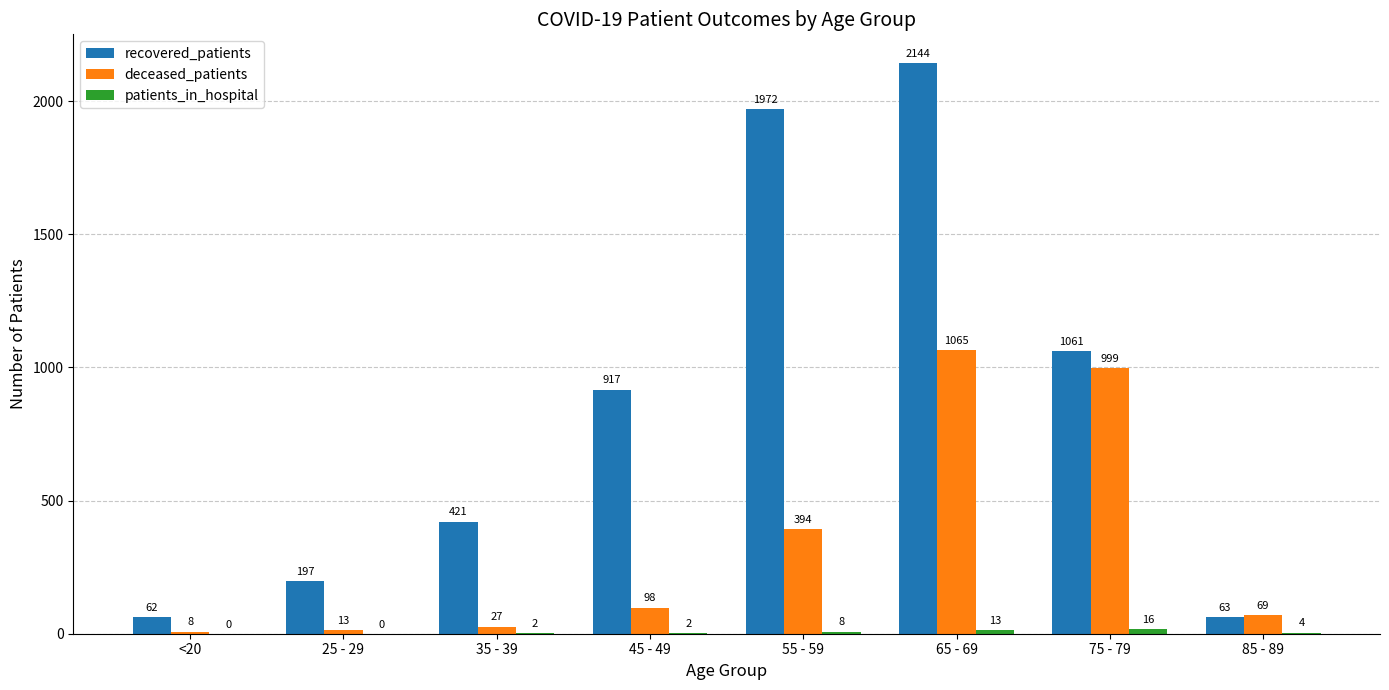

Where is recovered_patients nearest to the value 1103?

75 - 79